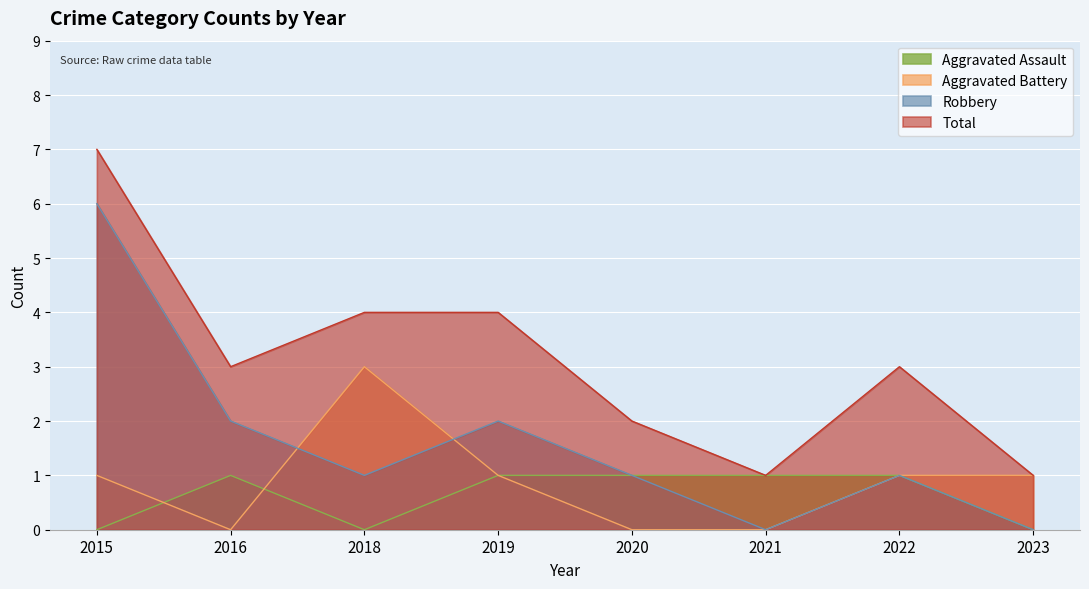

Where is the first local minimum for Total?

2016